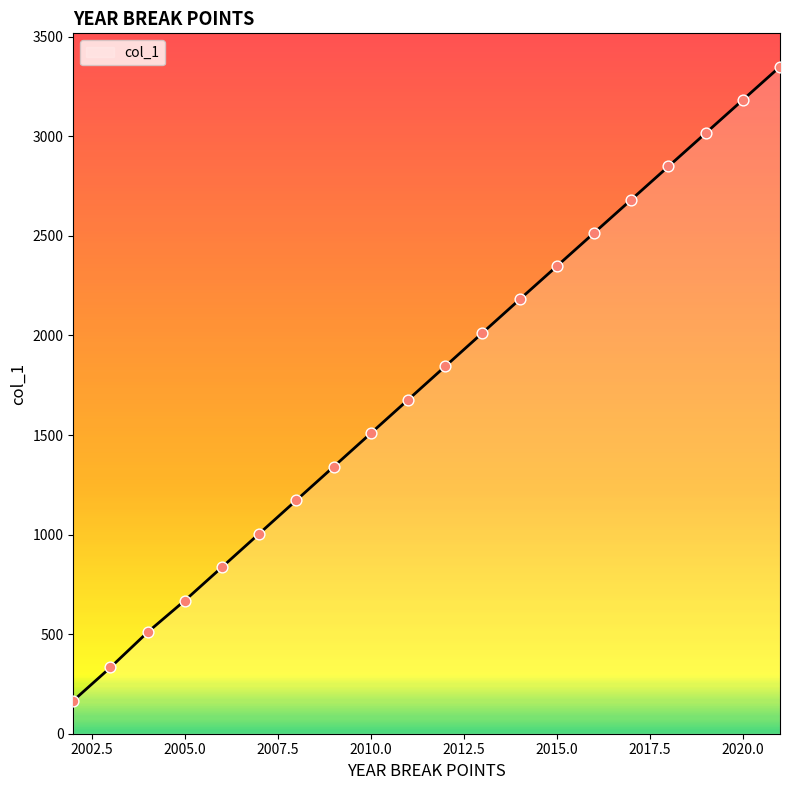

What is the difference between the maximum and minimum values?

3184